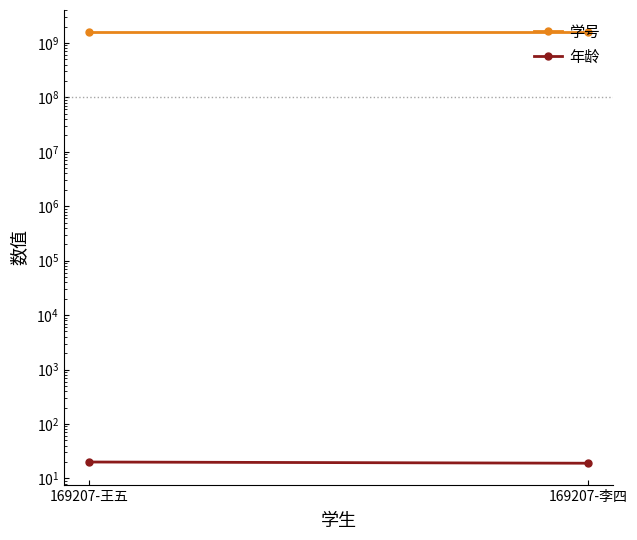

What is the label of the 1st point from the right?

169207-李四